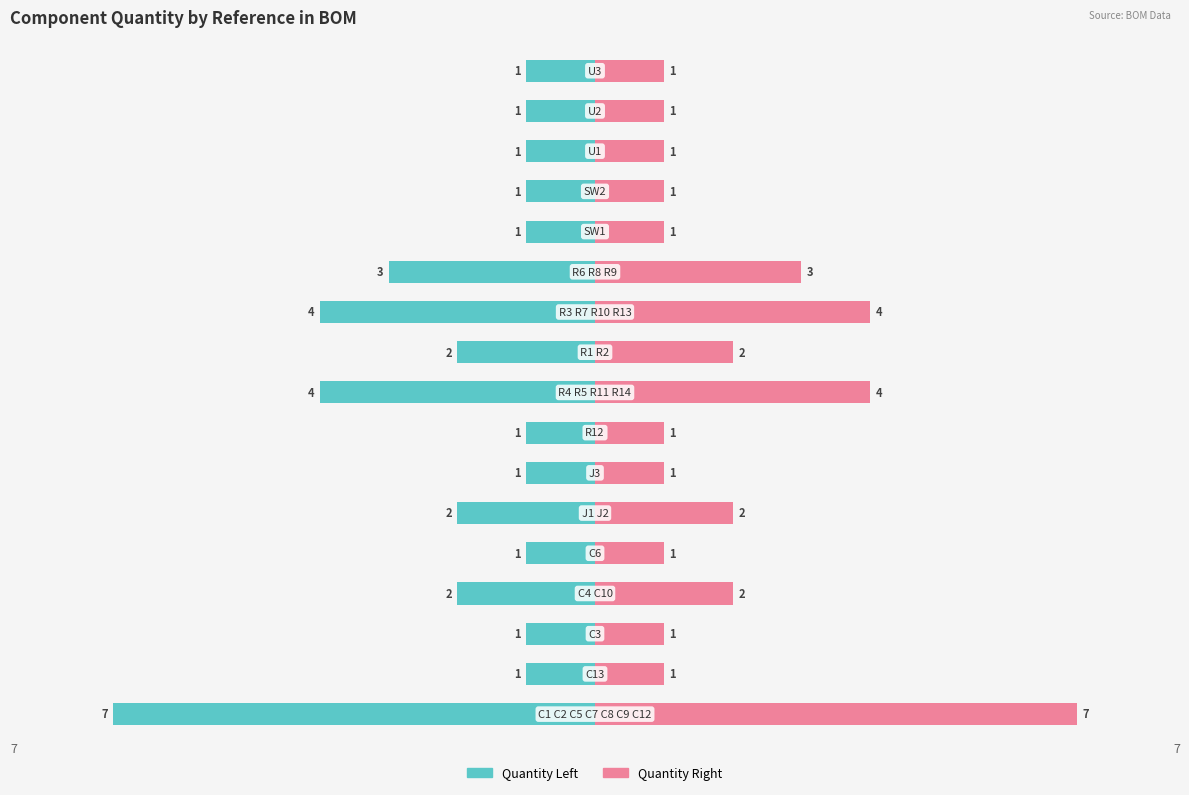

Which series has the widest spread of values?

Quantity Left